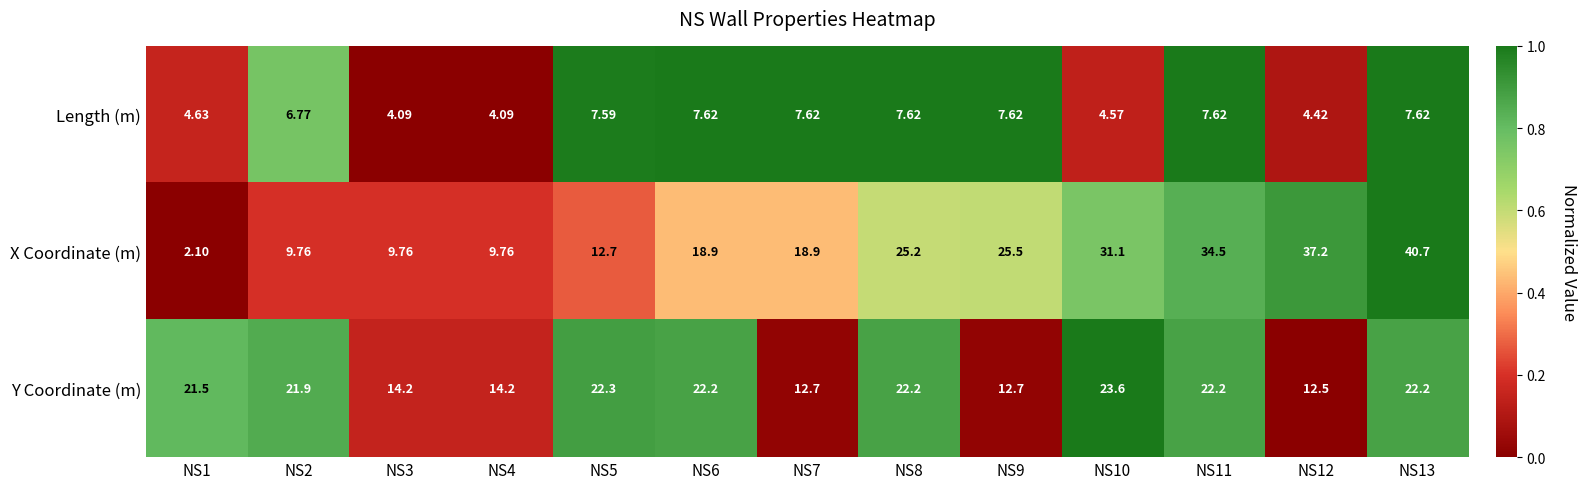

What is the total value across all series at NS6?

48.7